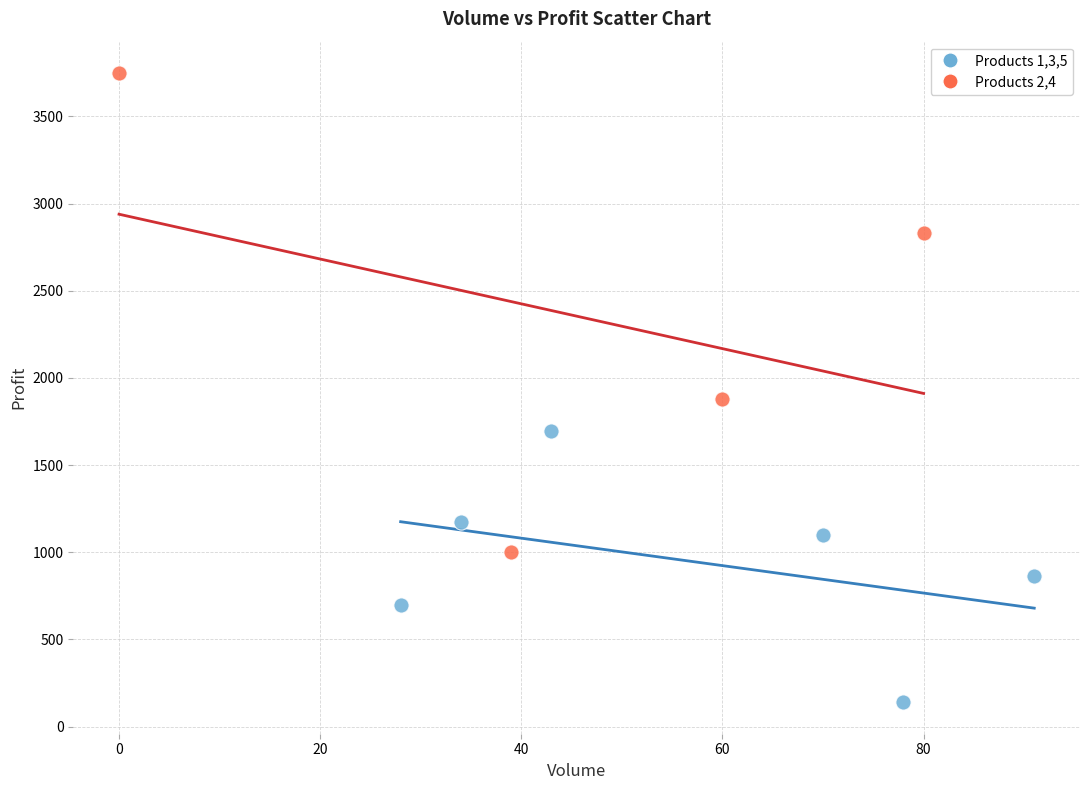

Which series contains the lowest Y value?

Products 1,3,5